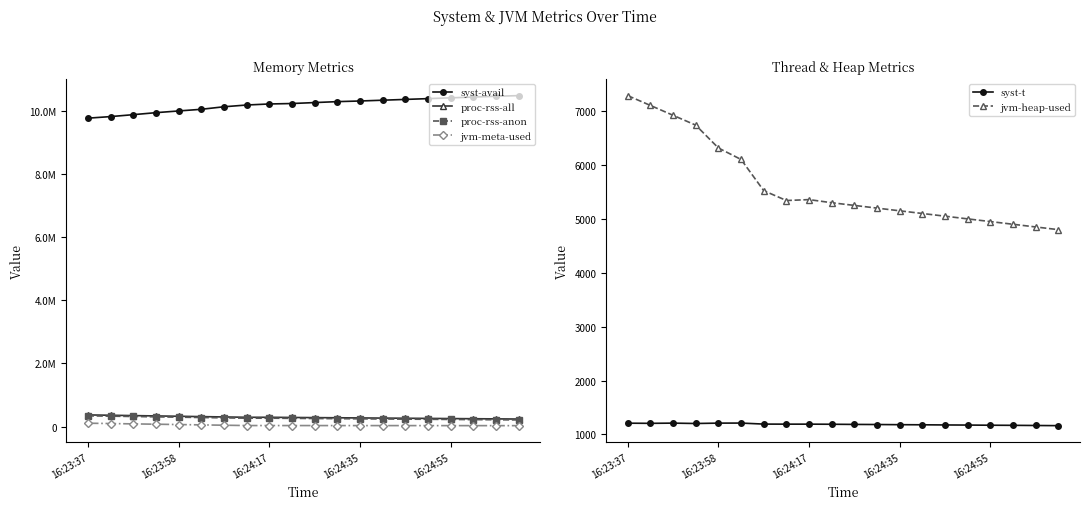

What position from the right is 5?

15